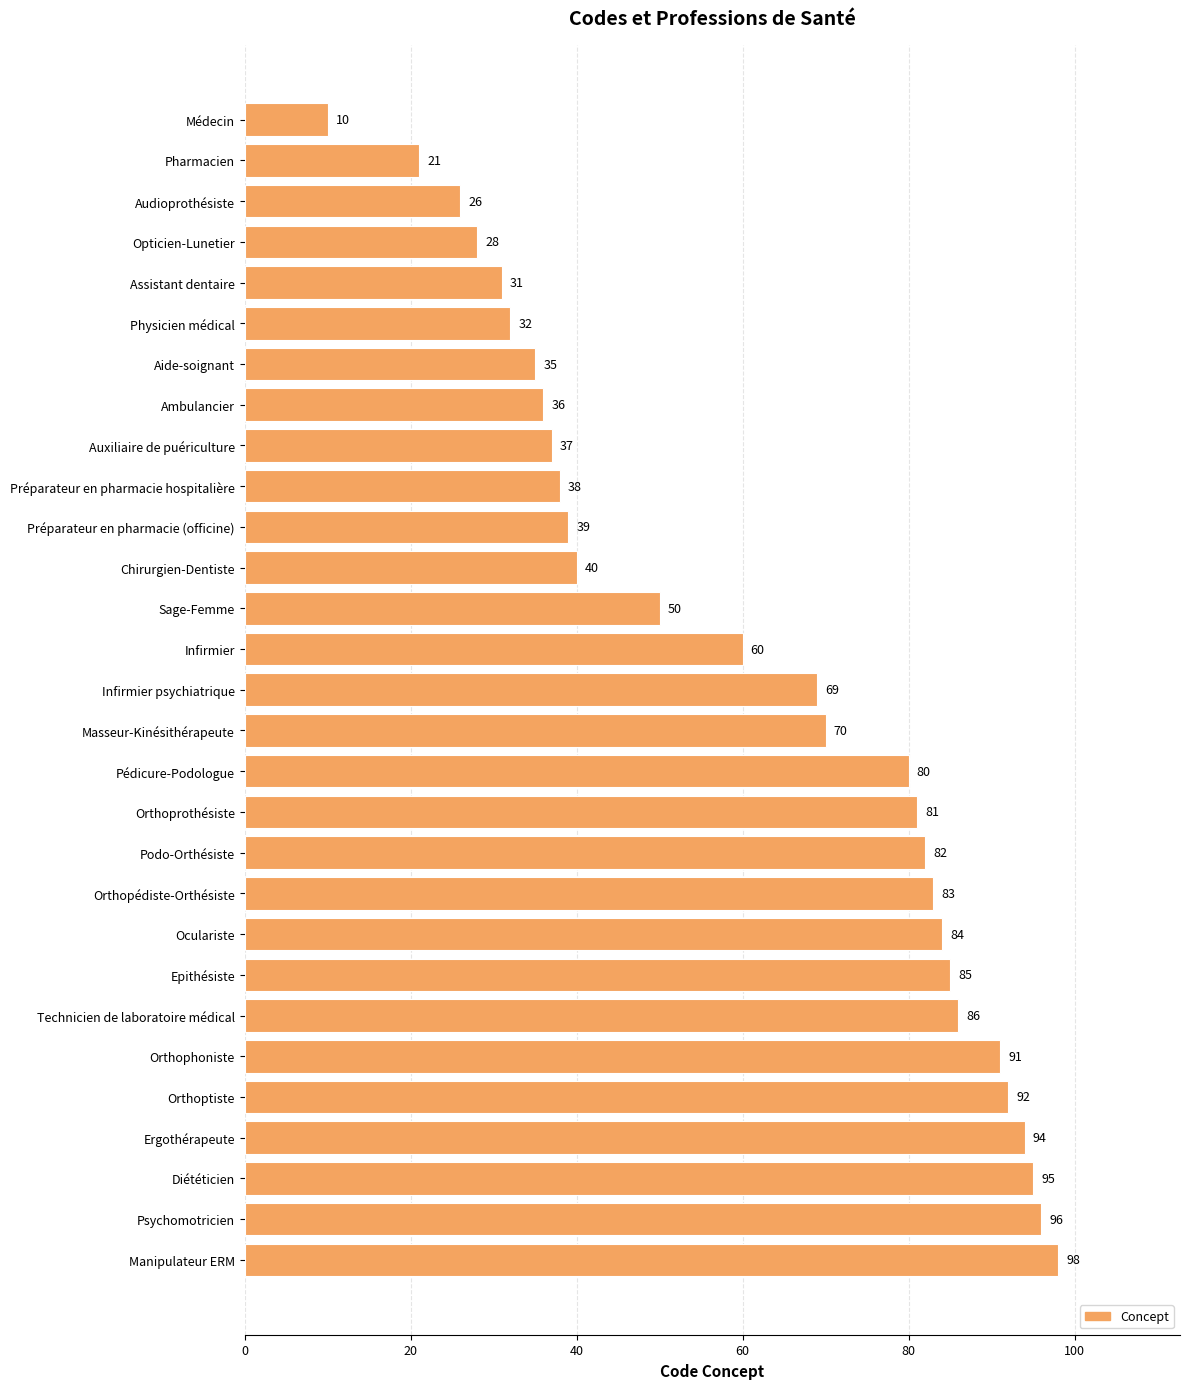

True or false: the data shows 83 at Orthopédiste-Orthésiste.

True